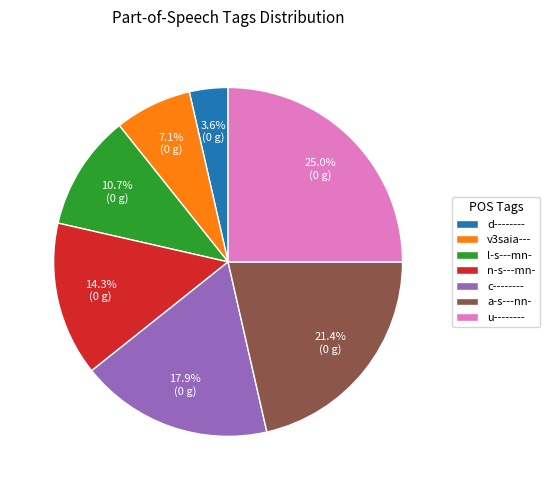

What is the smallest slice in the pie chart?

d--------